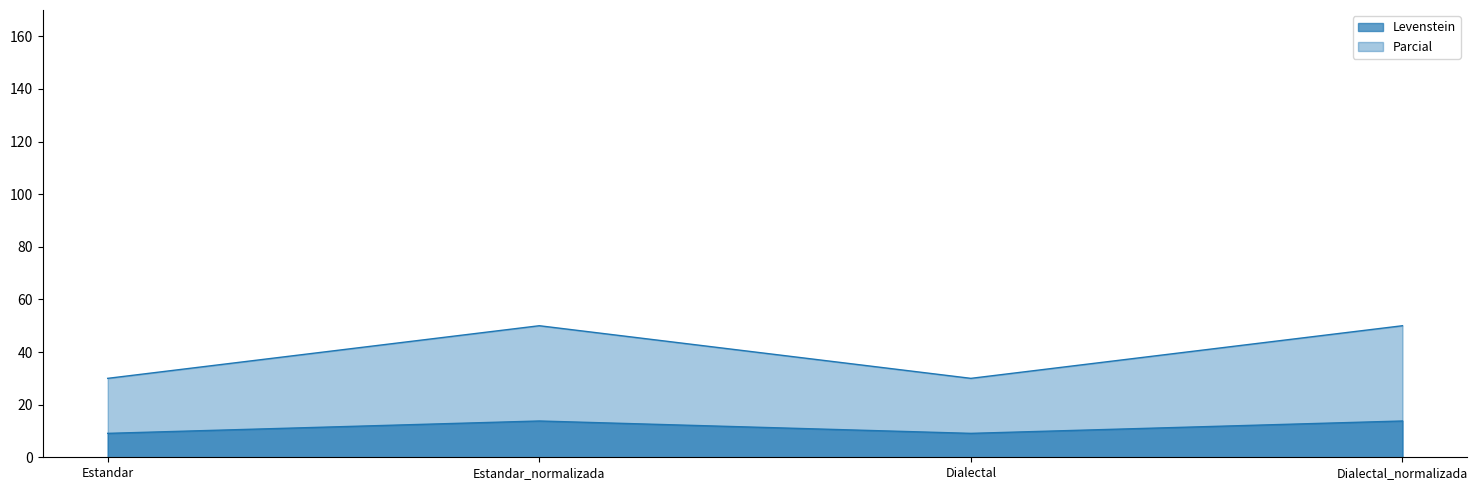

What is the total value across all series at Estandar_normalizada?

63.8